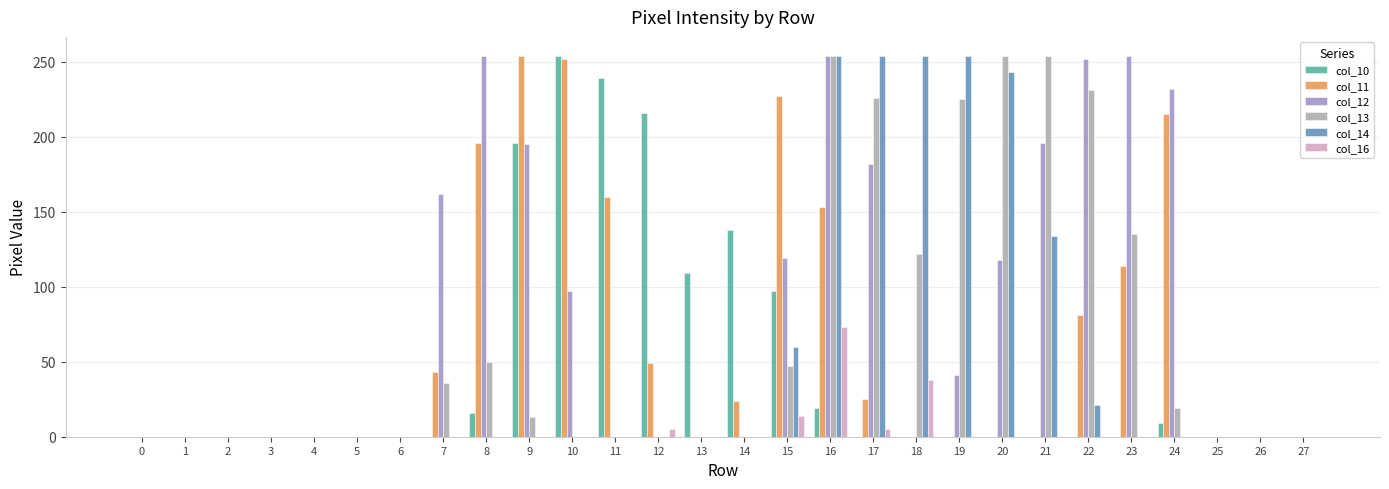

What is the greatest value displayed?

254